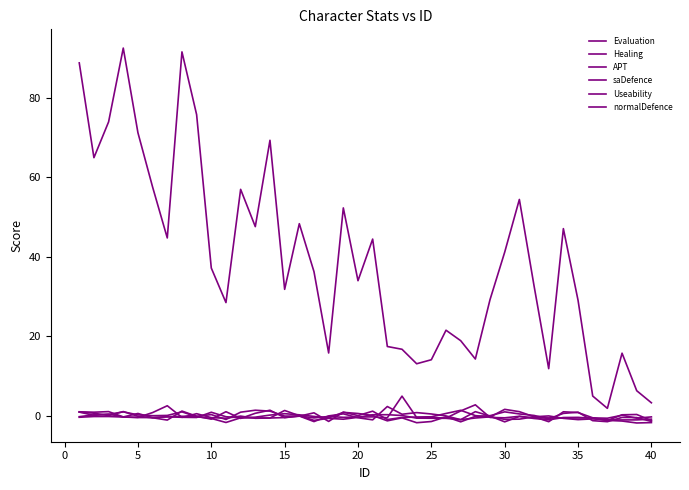

What is the sum of all Evaluation values?

1557.8